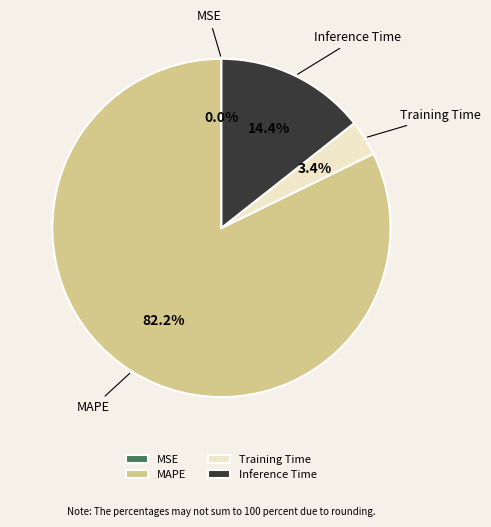

How much of the chart is everything except Training Time?

96.6%